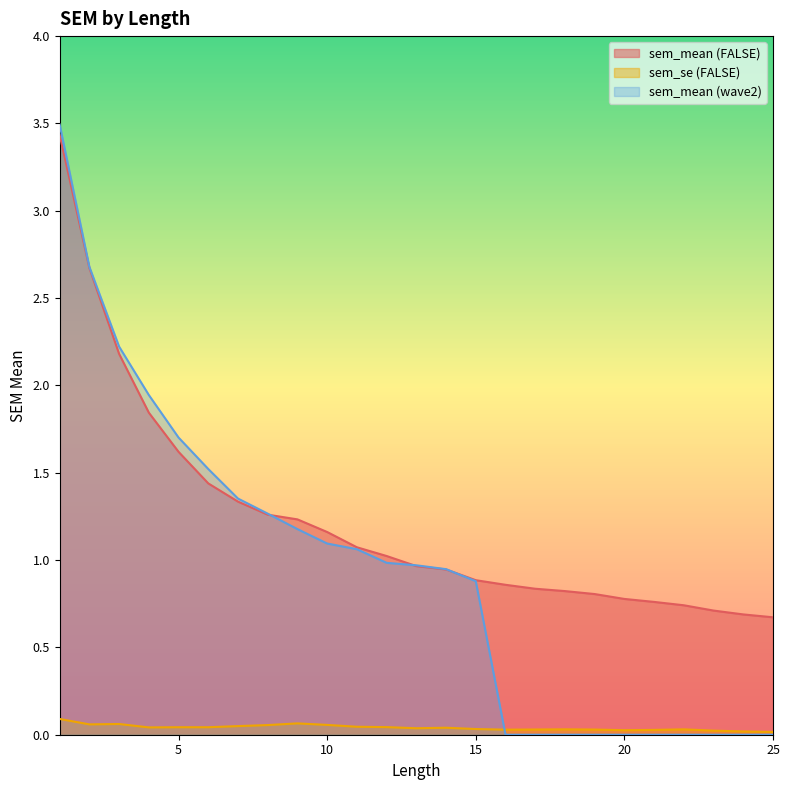

How many lines are shown in the chart?

3